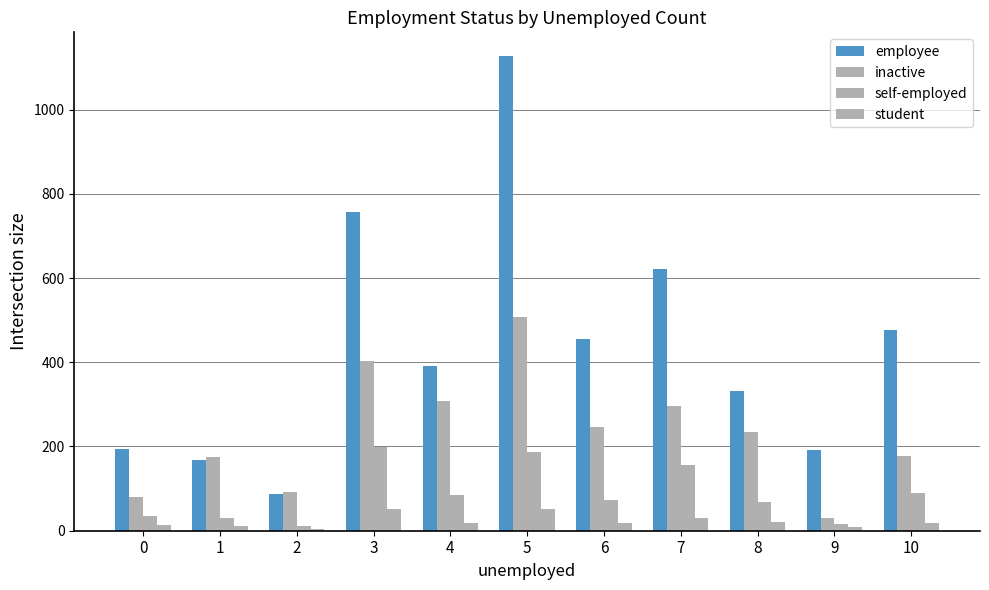

At which label is inactive closest to 269?

6